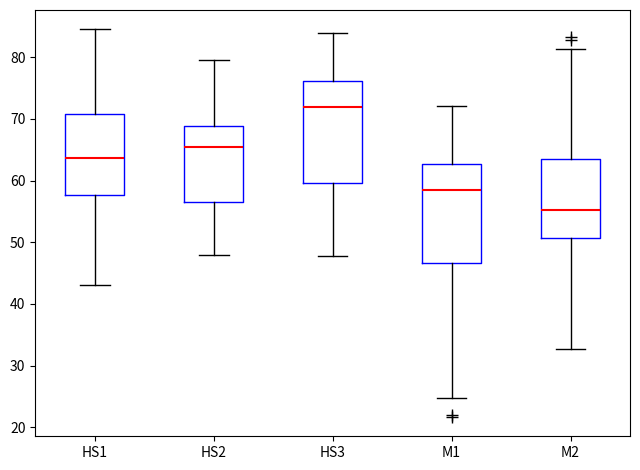

Reading left to right, transcribe this box plot: for each box, give where its median line is, the range the box spans, and where its two whiskers end, as read against the y-axis. The values are not printed on the chart, so give them approximately, as read against the axis.

HS1: median 64, box 58 to 71, whiskers 43 to 85
HS2: median 65, box 56 to 69, whiskers 48 to 80
HS3: median 72, box 60 to 76, whiskers 48 to 84
M1: median 59, box 47 to 63, whiskers 25 to 72
M2: median 55, box 51 to 63, whiskers 33 to 81